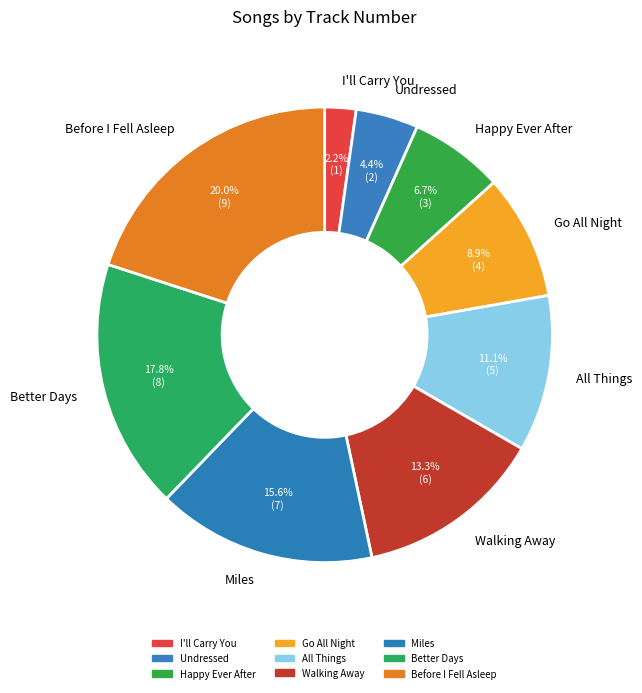

Which category has the smallest portion of the pie?

I'll Carry You